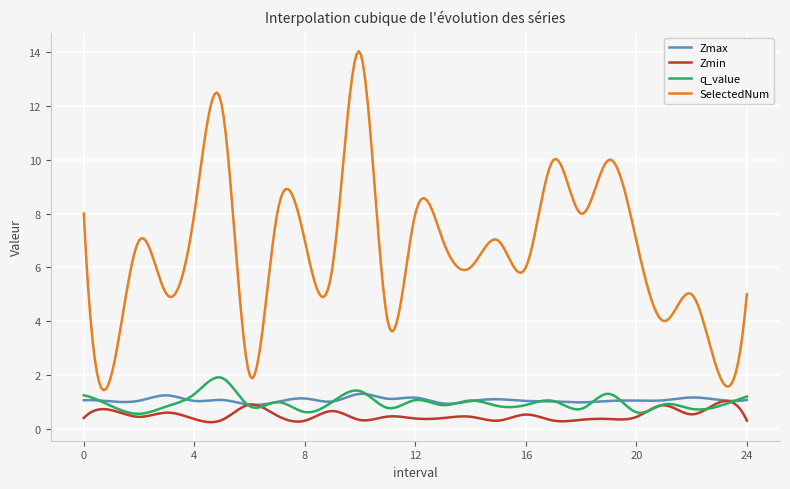

True or false: SelectedNum and Zmin intersect in this chart.

False